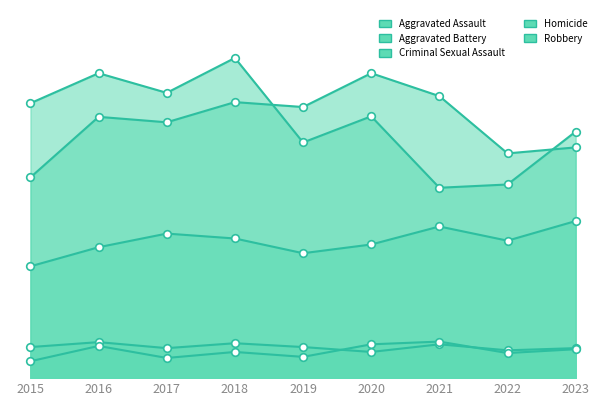

Which series reaches the minimum Y coordinate?

Homicide